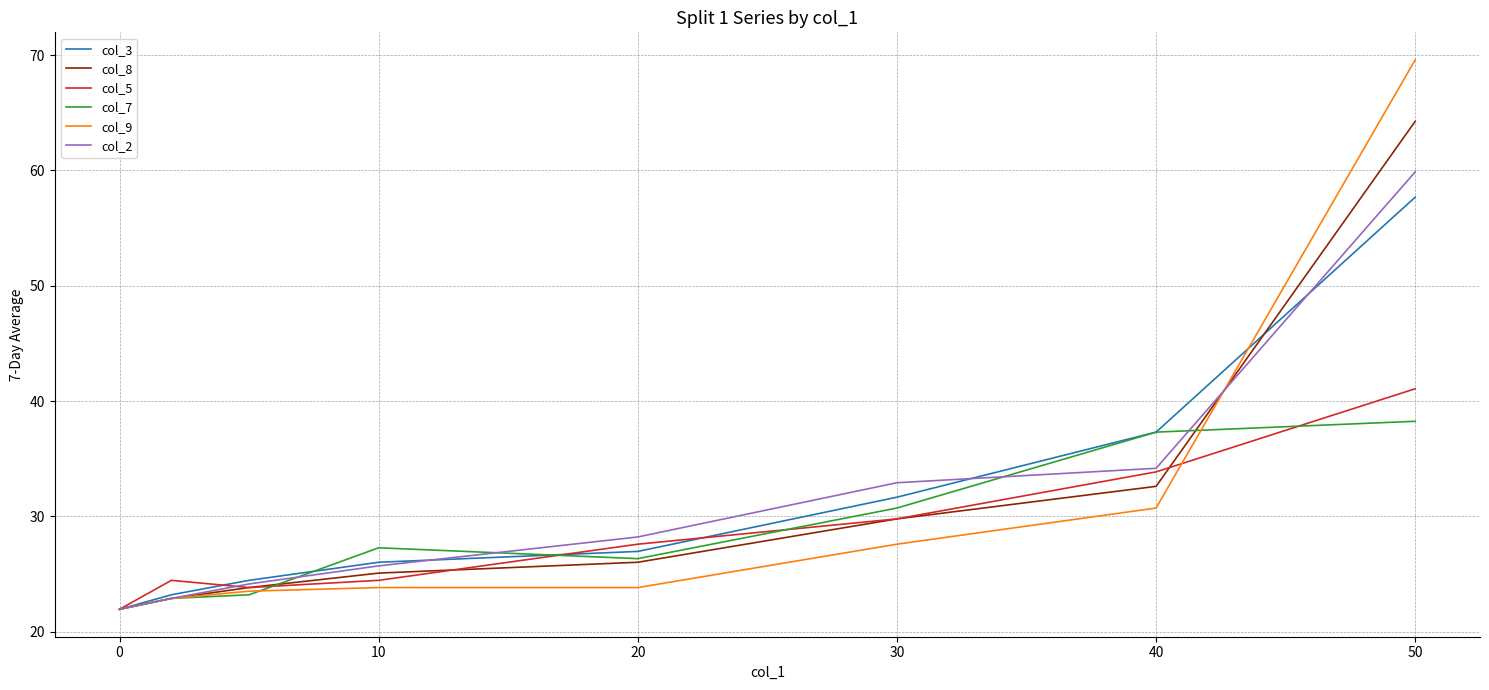

How many categories are shown in the chart?

8